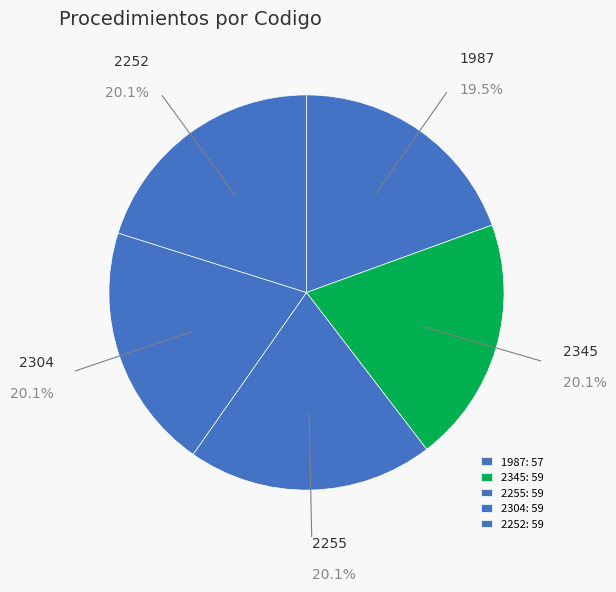

How many slices are in this pie chart?

5